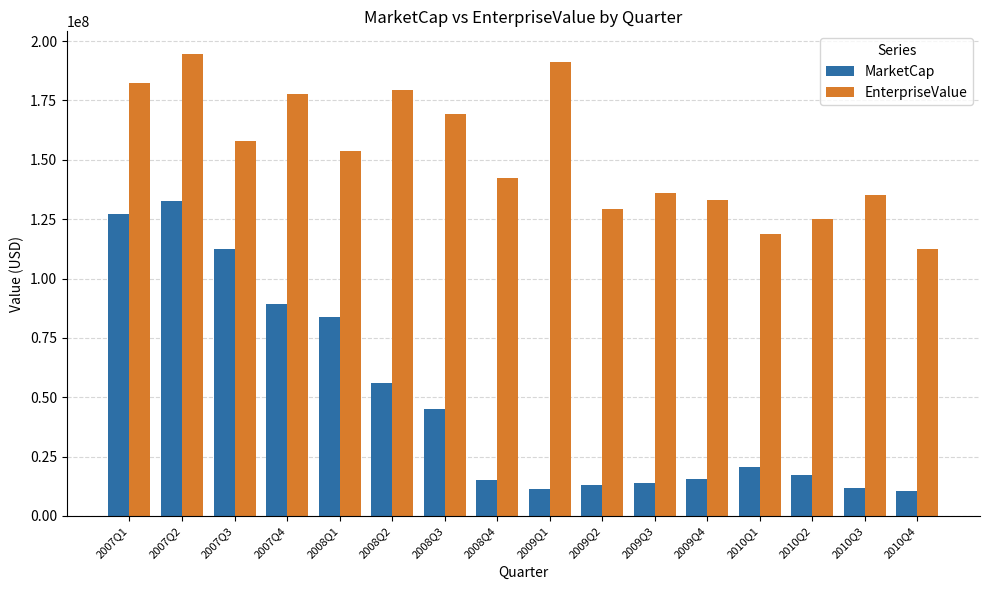

List the series in order of their overall mean, highest first.

EnterpriseValue, MarketCap